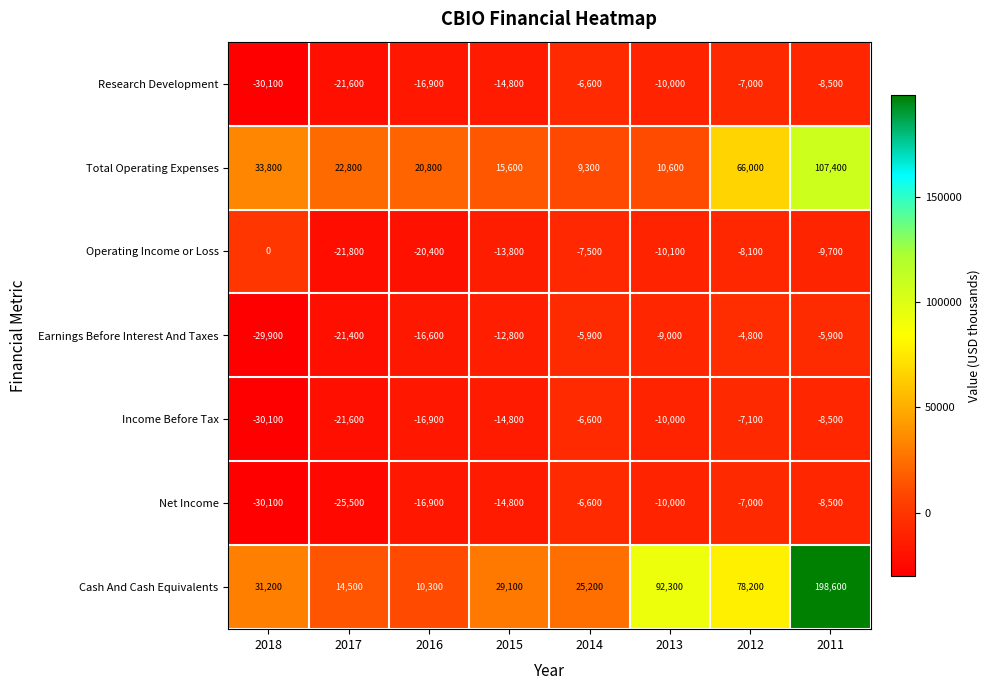

How many data points does each series have?

8